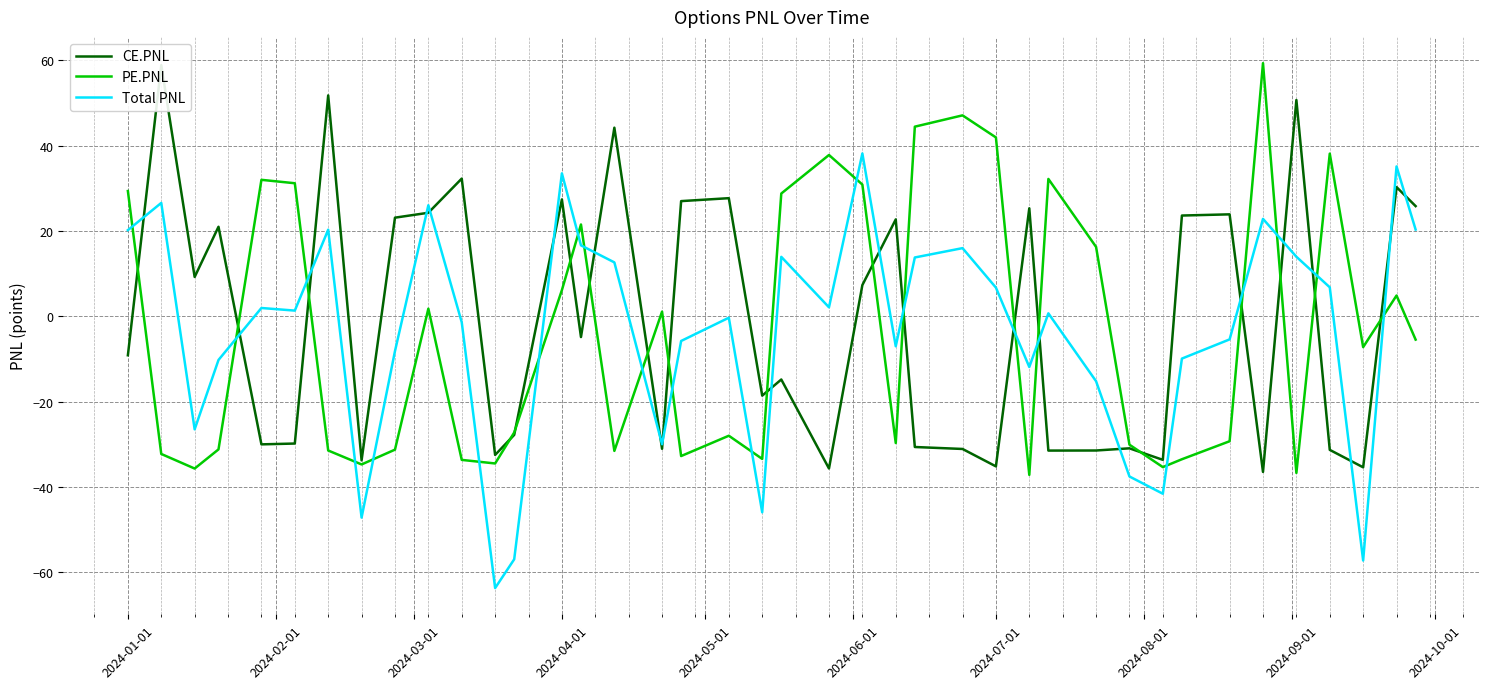

Which series ends up on top after the final intersection of Total PNL and PE.PNL?

Total PNL